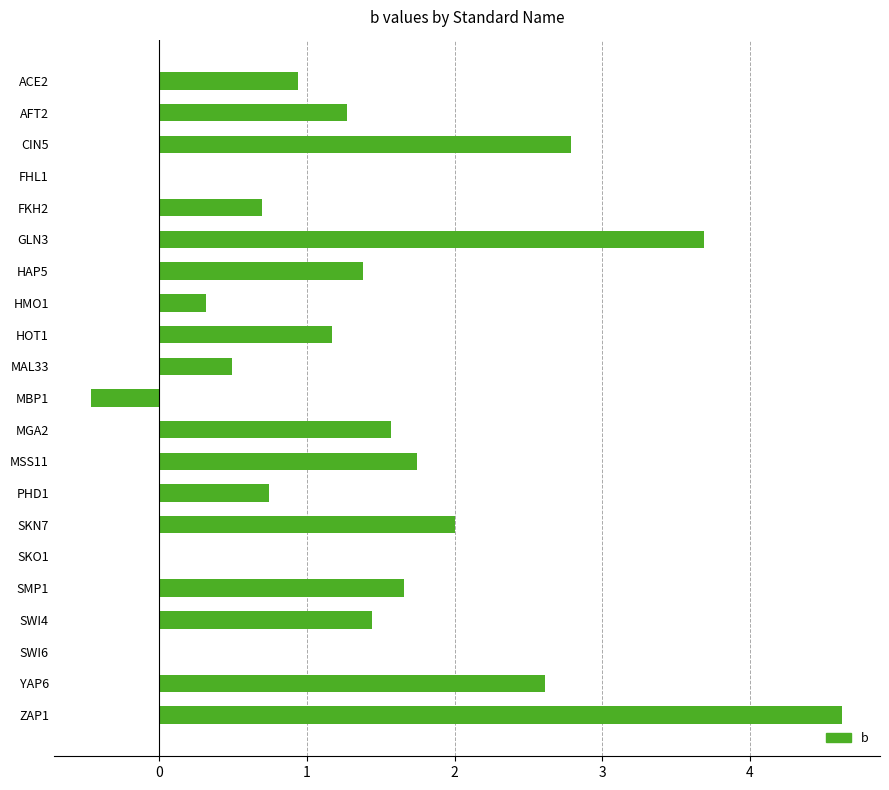

True or false: the data shows 2.6 at YAP6.

True